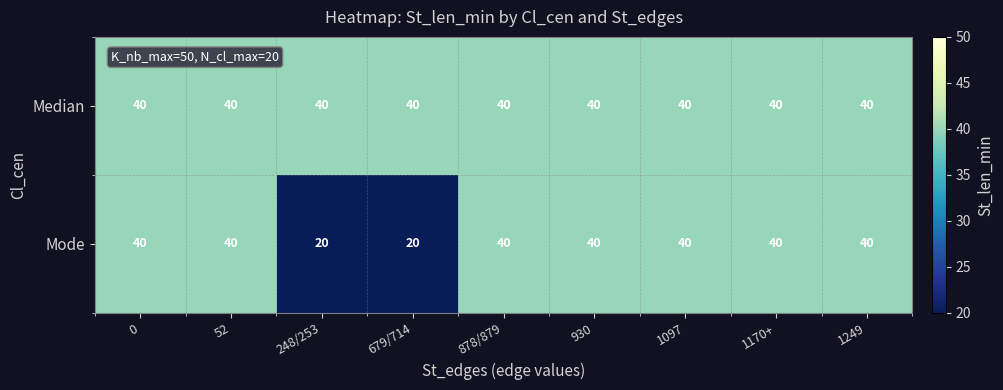

Reading right to left, what are all the values shown in this chart?

Median: 1249=40	1170+=40	1097=40	930=40	878/879=40	679/714=40	248/253=40	52=40	0=40
Mode: 1249=40	1170+=40	1097=40	930=40	878/879=40	679/714=20	248/253=20	52=40	0=40